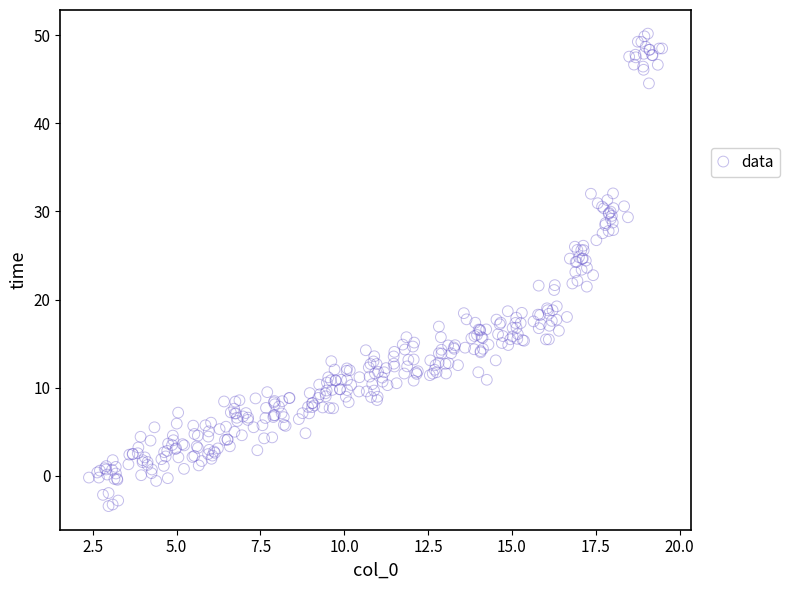

What is the range of X values (max minus min)?

17.1